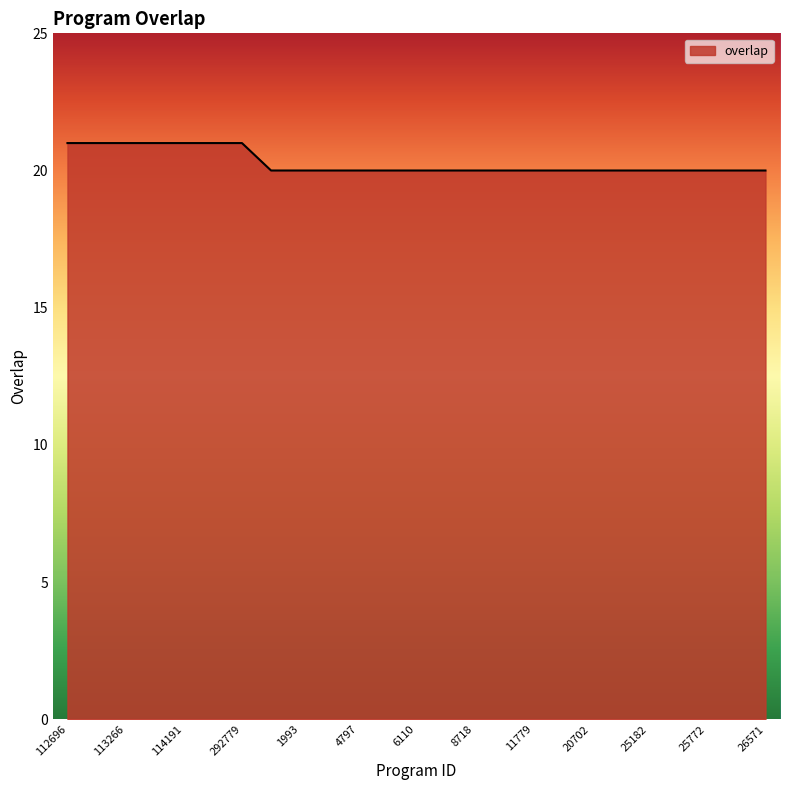

What is the smallest value displayed?

20